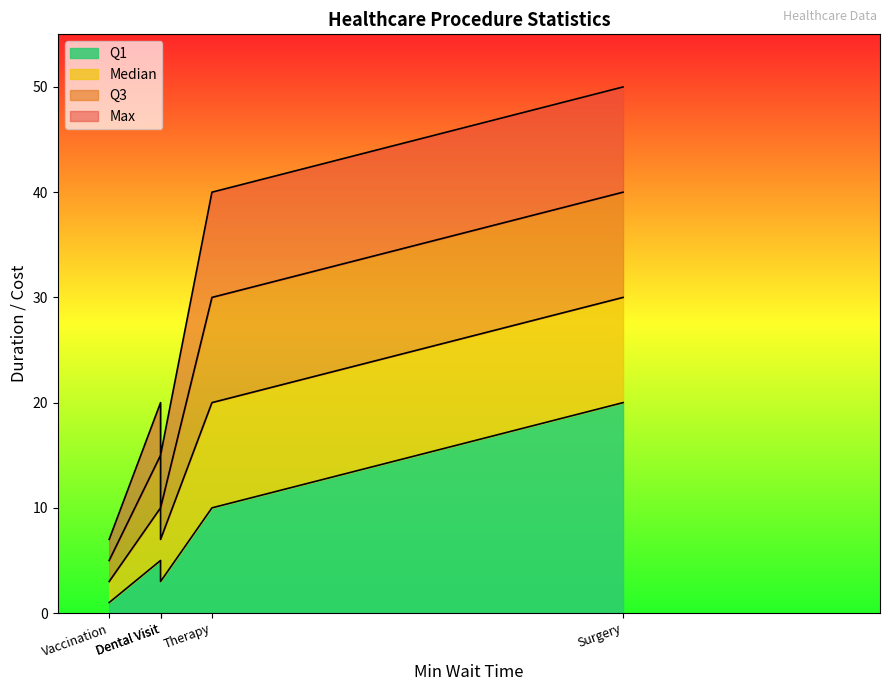

At which category is the sum across all series the highest?

Surgery